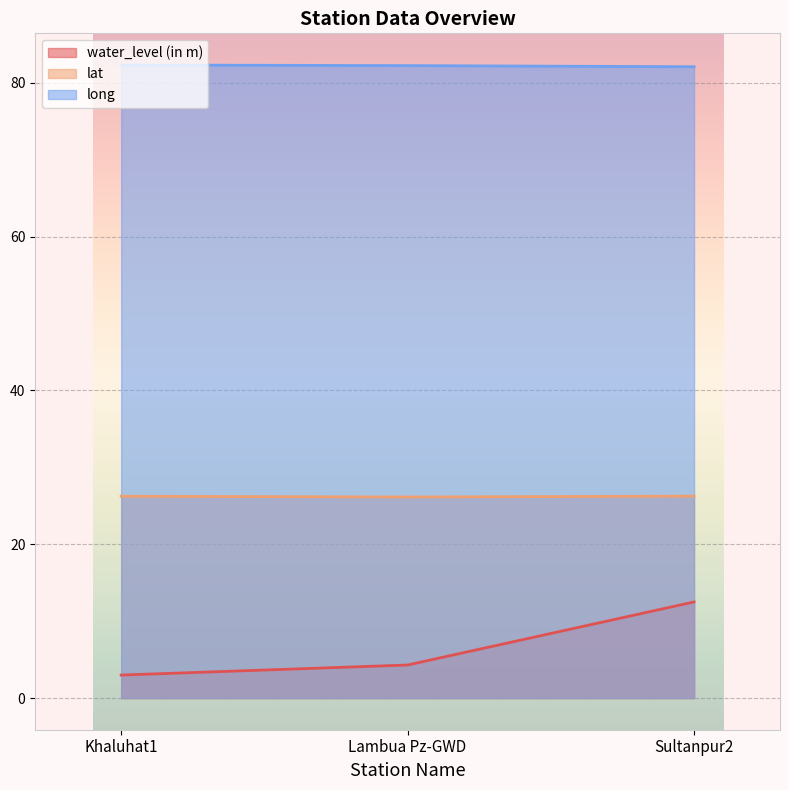

What is the difference between the second highest and minimum values in the water_level (in m) series?

1.3